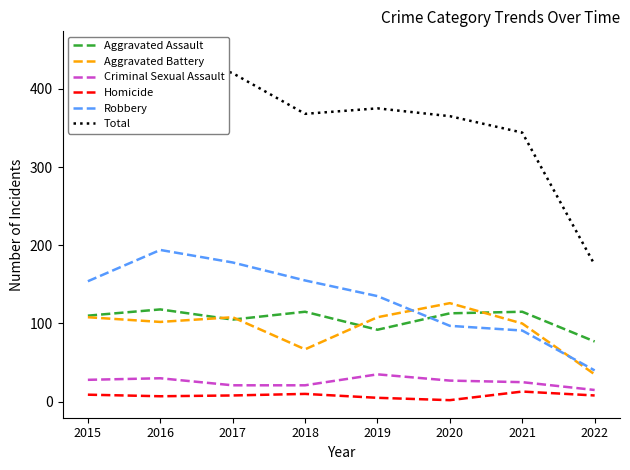

What is the spread (max minus min) of values at 2016?

444